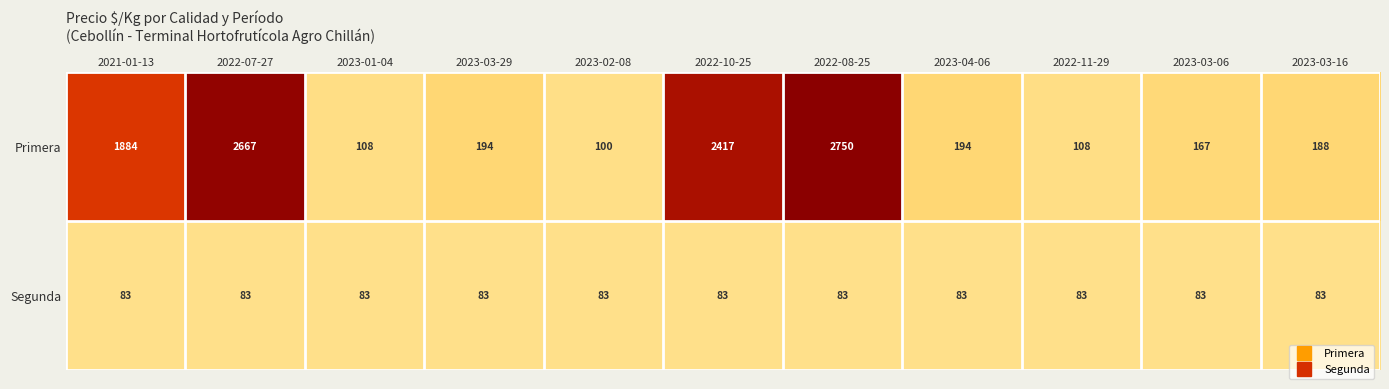

What is the sum of the Segunda values at 2022-10-25 and 2022-07-27?

166